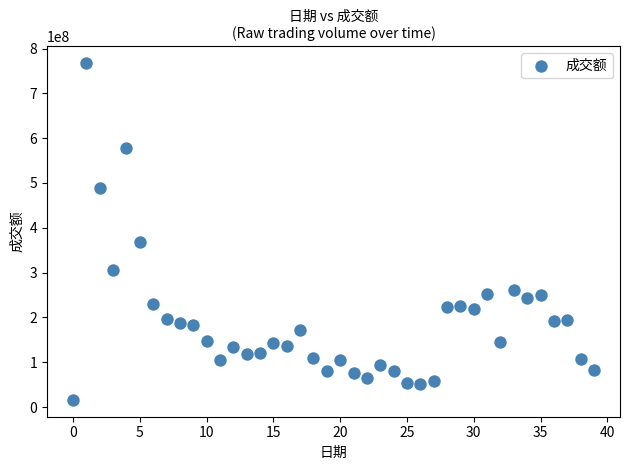

What Y value in the scatter plot is closest to 391488857?

367769424